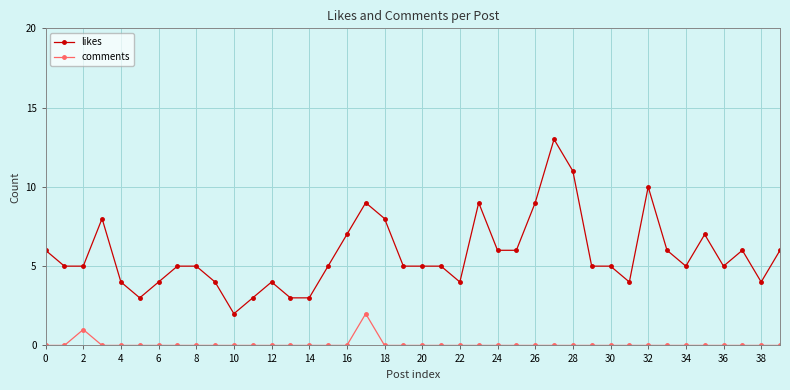

What is the highest value of the likes series?

13